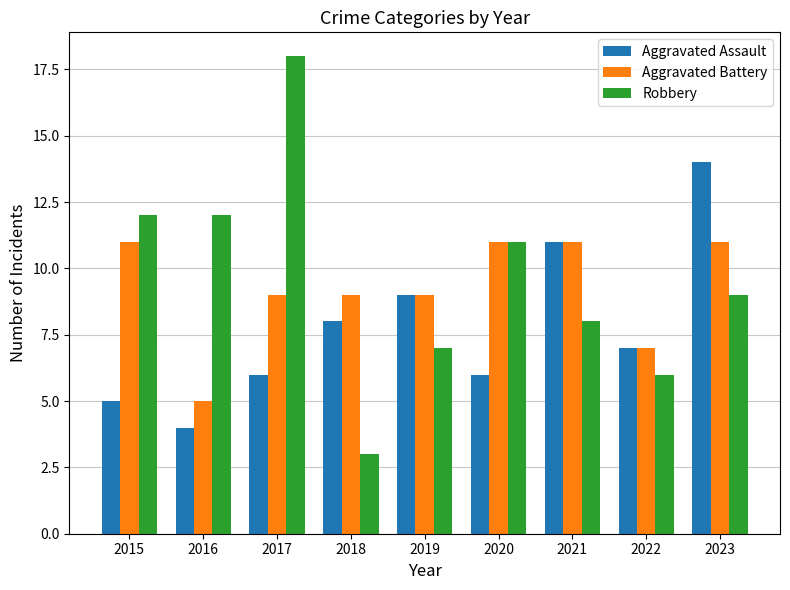

What is the value of the Aggravated Battery bar at the 8th from the left?

7